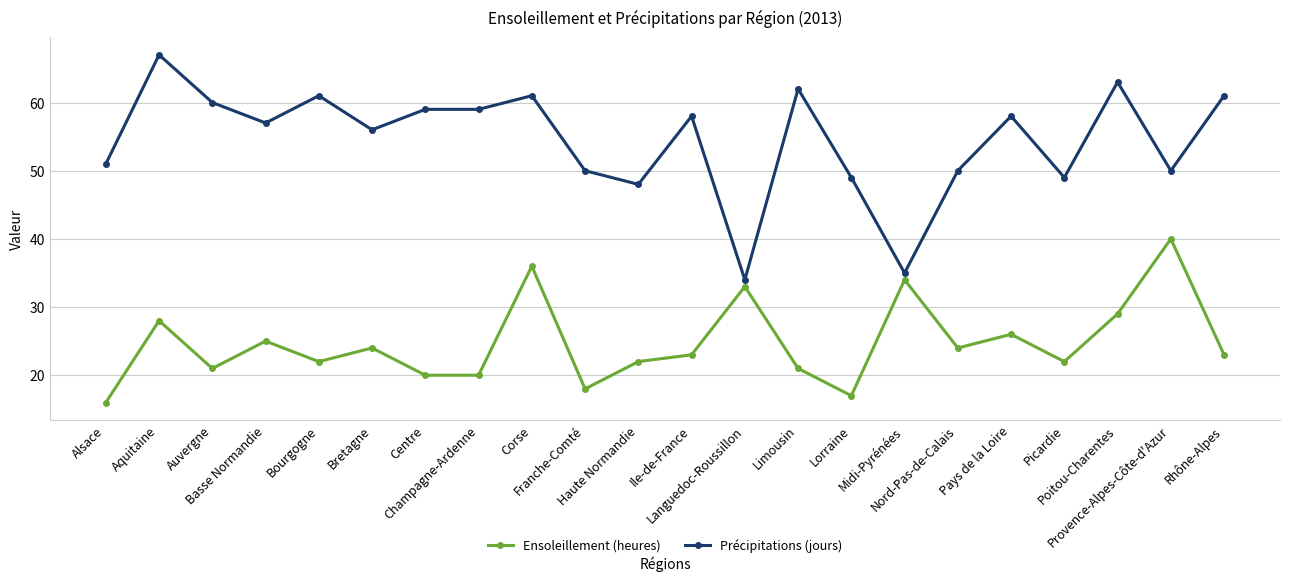

True or false: Précipitations (jours) has a value of 49 at Lorraine.

True